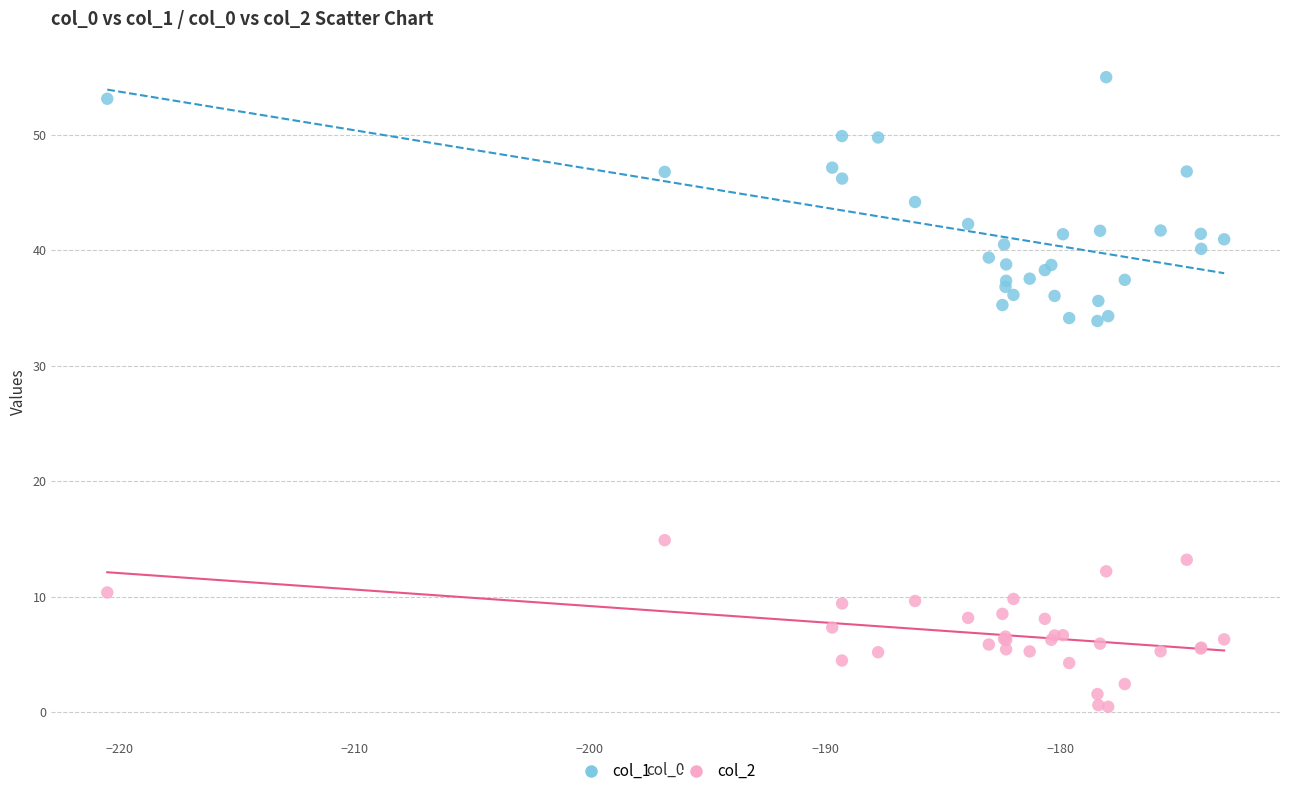

Which series reaches the minimum Y coordinate?

col_2